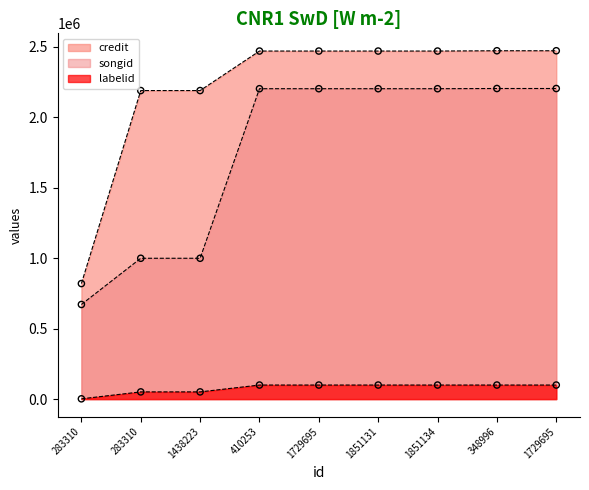

Which series contains the highest Y value?

credit